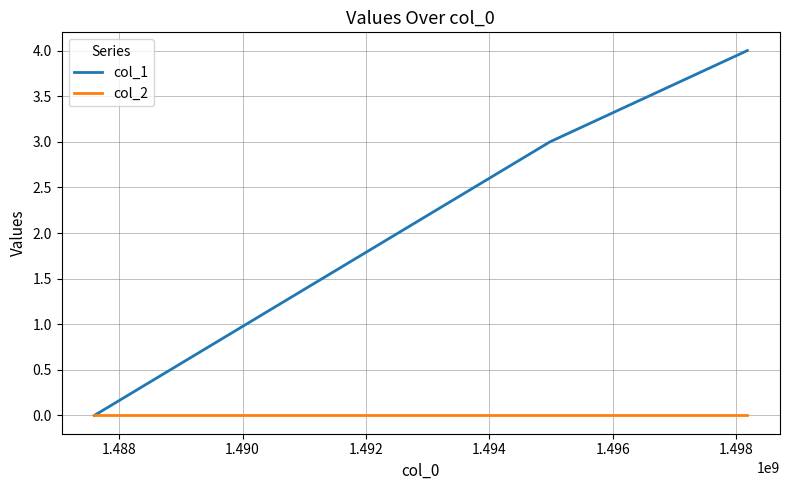

Which series has the widest spread of values?

col_1